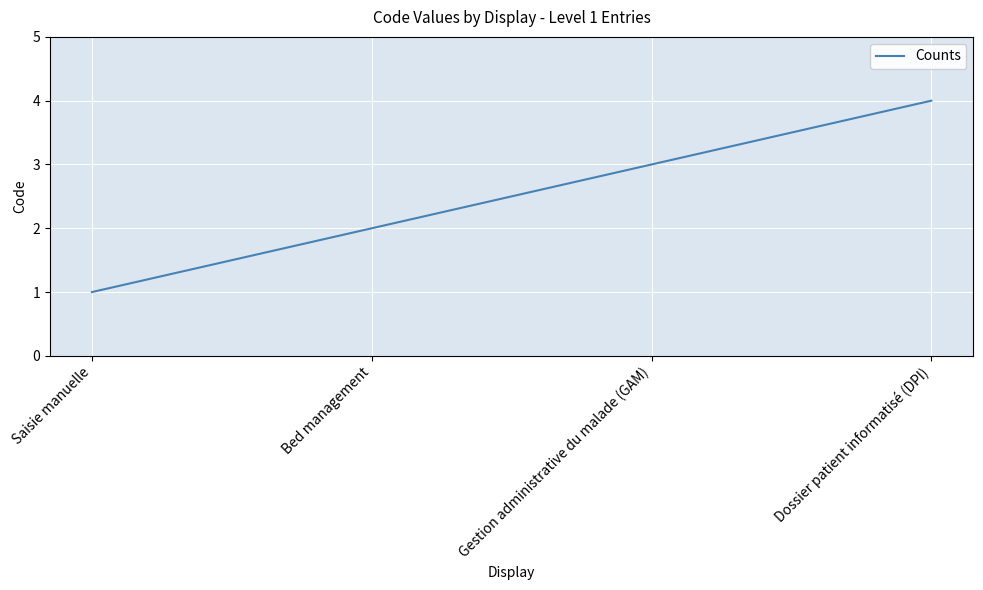

What is the sum of the values at Dossier patient informatisé (DPI) and Bed management?

6